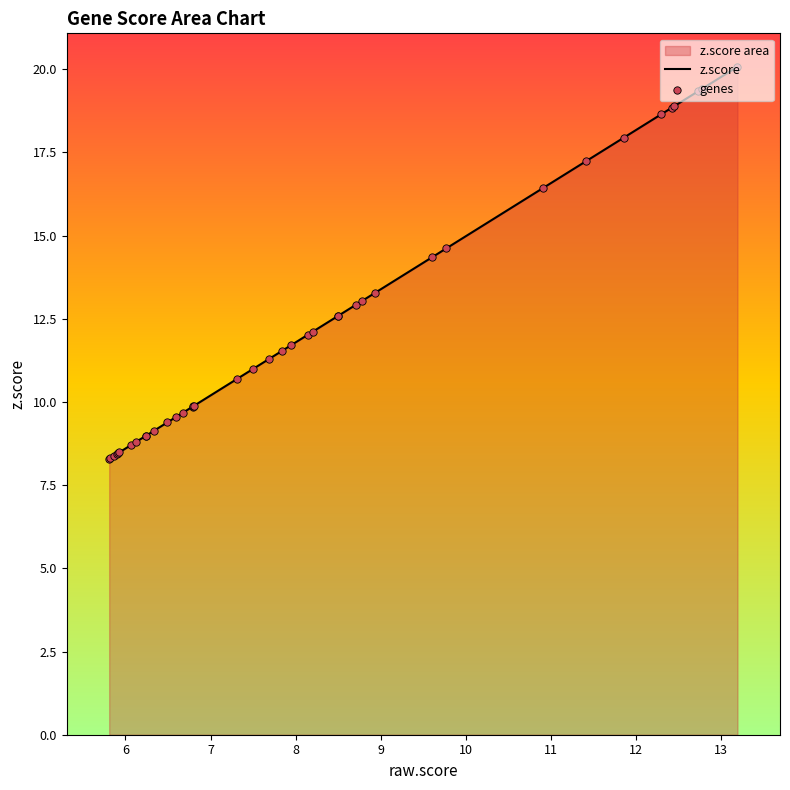

What is the difference between the maximum and minimum values?

11.8